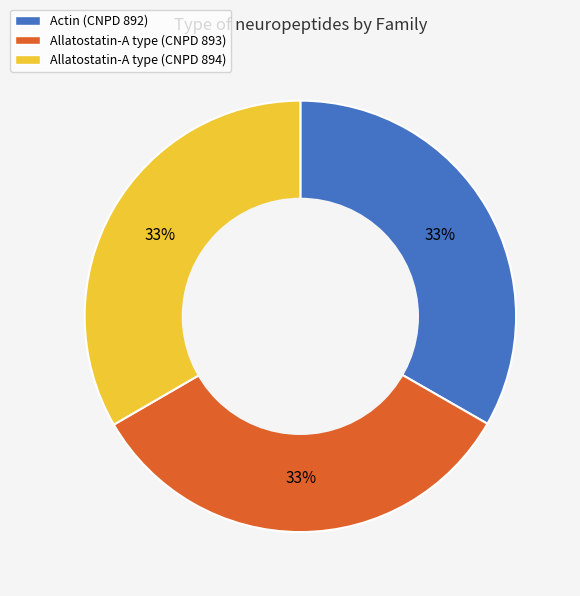

To the nearest percent, what is the average slice percentage?

33%